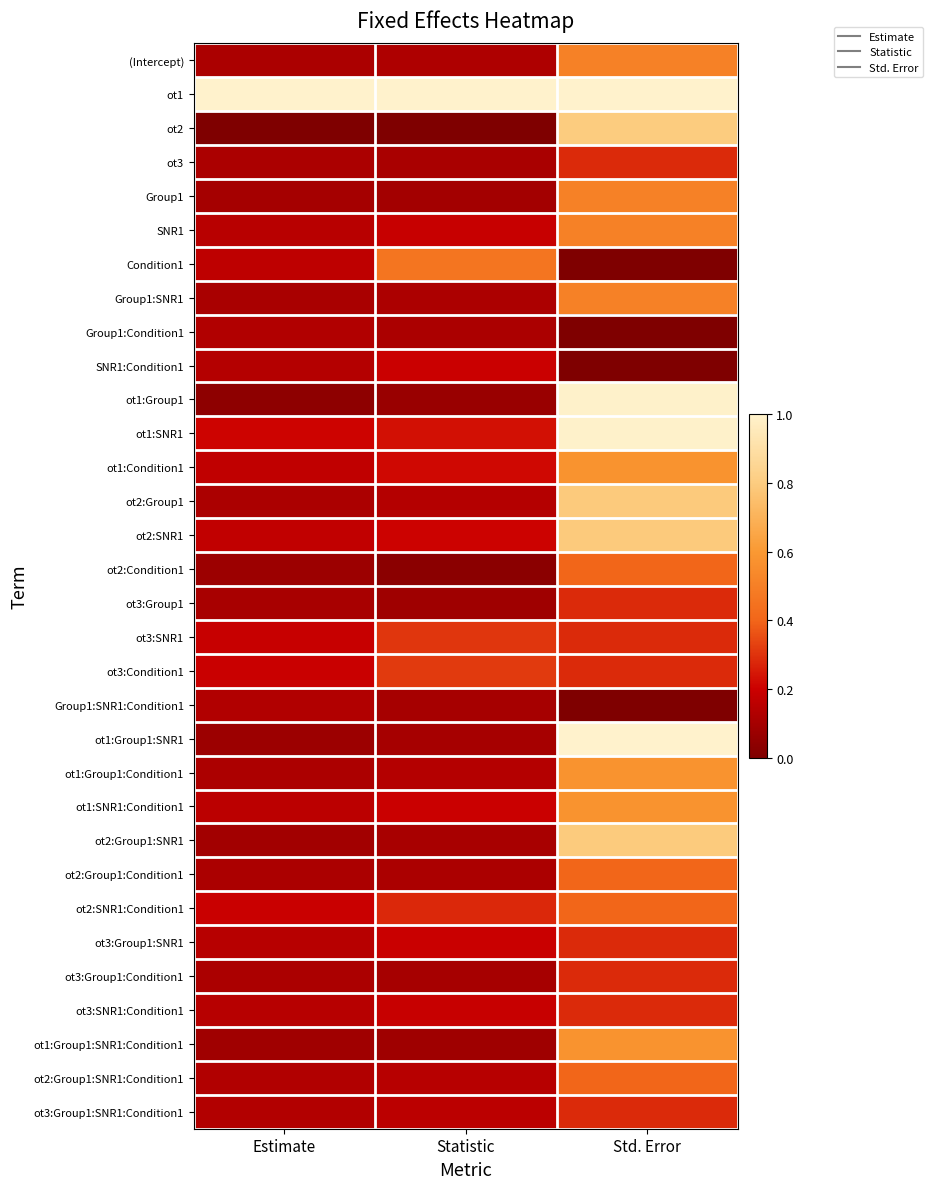

Rank the series by their maximum value, from highest to lowest.

ot1, ot1:Group1:SNR1, ot1:Group1, ot1:SNR1, ot2, ot2:Group1:SNR1, ot2:Group1, ot2:SNR1, ot1:Group1:Condition1, ot1:Group1:SNR1:Condition1, ot1:Condition1, ot1:SNR1:Condition1, (Intercept), Group1:SNR1, SNR1, Group1, Condition1, ot2:Group1:Condition1, ot2:Condition1, ot2:Group1:SNR1:Condition1, ot2:SNR1:Condition1, ot3:Condition1, ot3:SNR1, ot3, ot3:Group1:SNR1, ot3:Group1, ot3:Group1:Condition1, ot3:SNR1:Condition1, ot3:Group1:SNR1:Condition1, SNR1:Condition1, Group1:Condition1, Group1:SNR1:Condition1